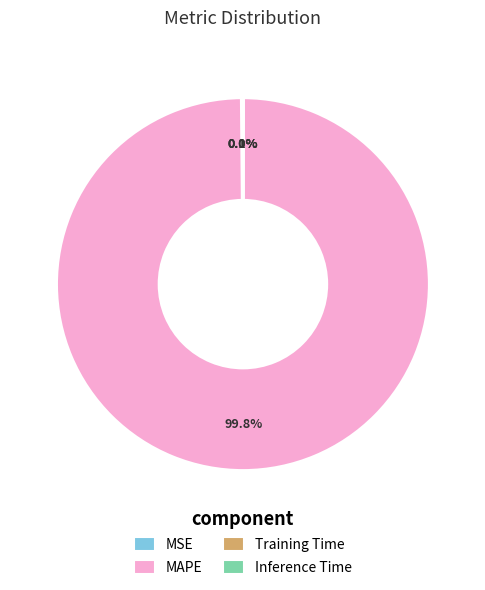

Which category has the biggest portion of the pie?

MAPE